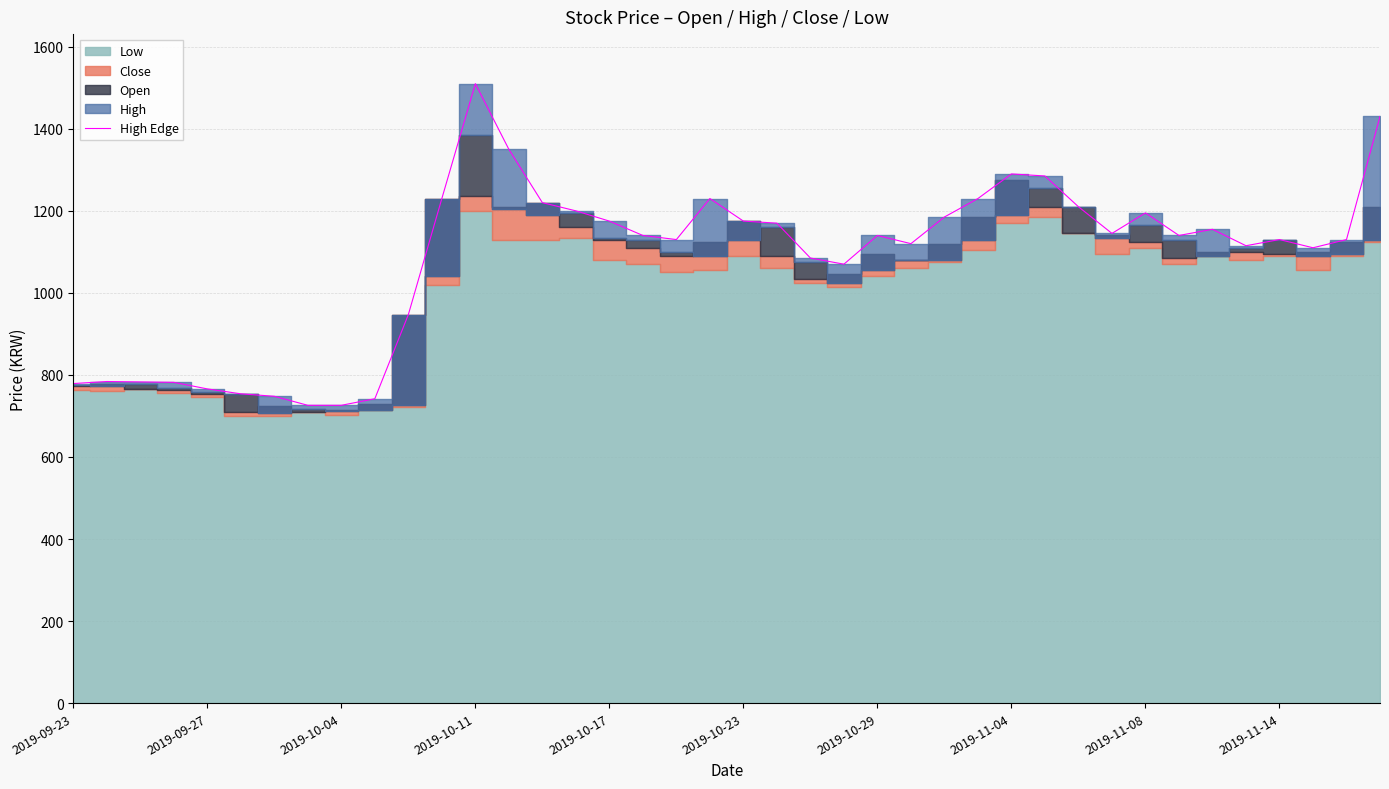

How many data points are less than 1140?

19